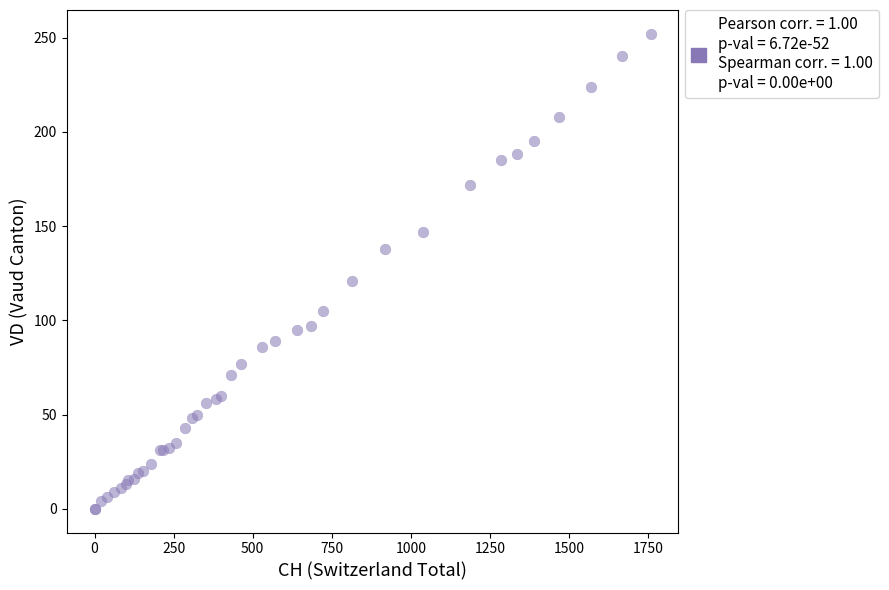

What Y value in the scatter plot is closest to 126?

121